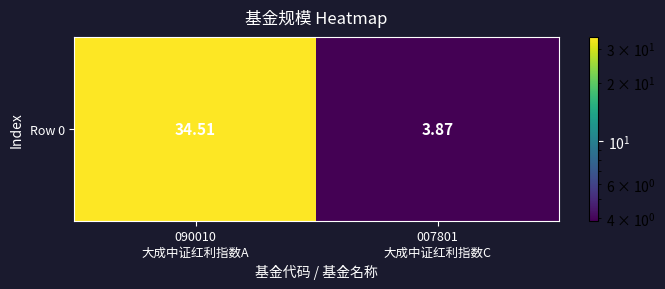

Between 090010
大成中证红利指数A and 007801
大成中证红利指数C, which is larger?

090010
大成中证红利指数A